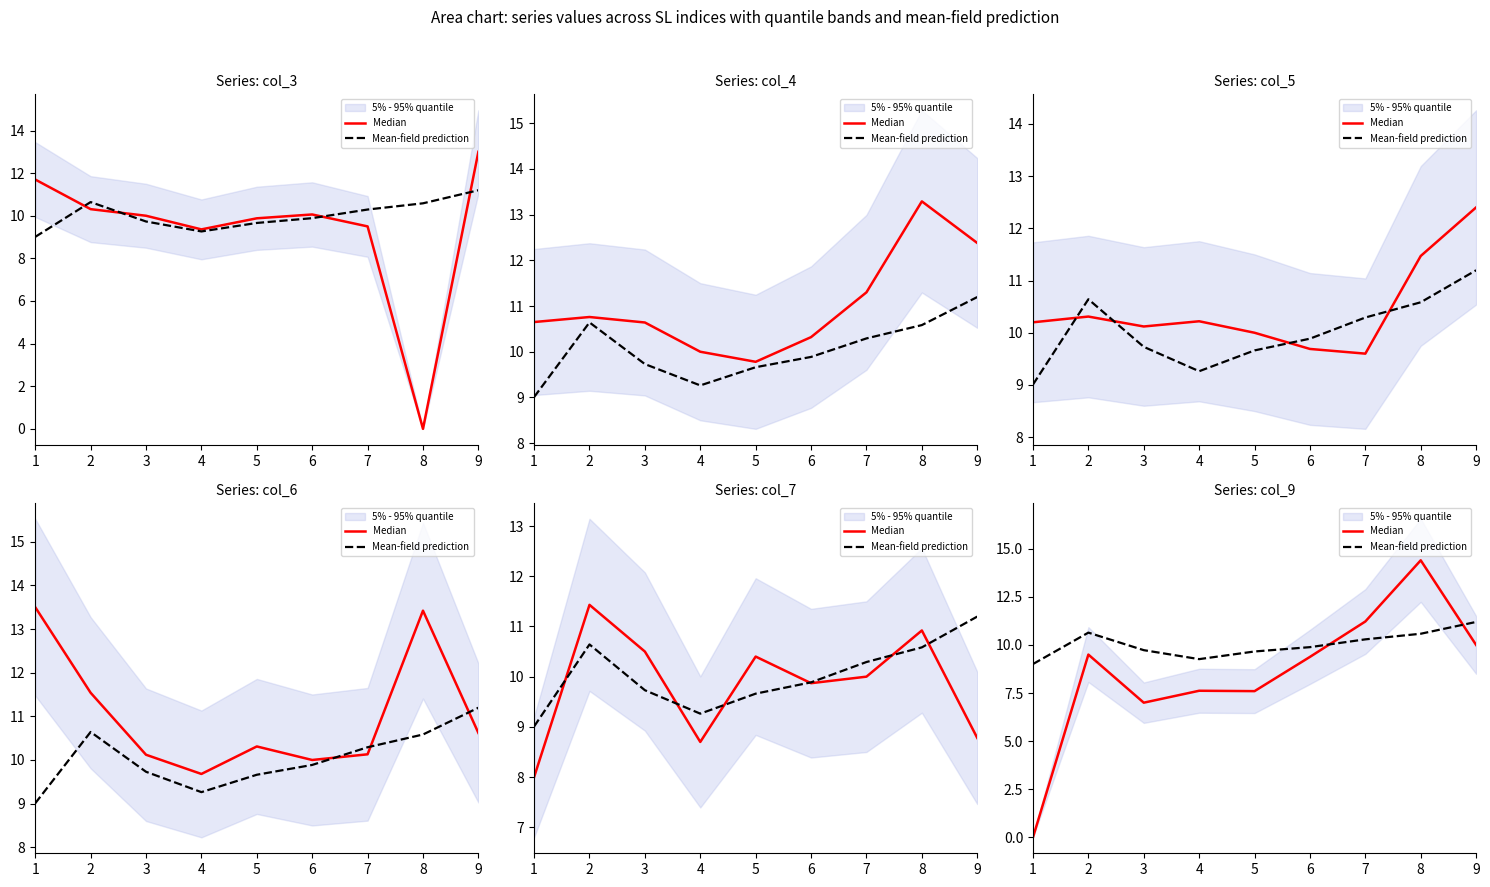

The value of Mean-field prediction at 5 is 2.6. True or false?

False